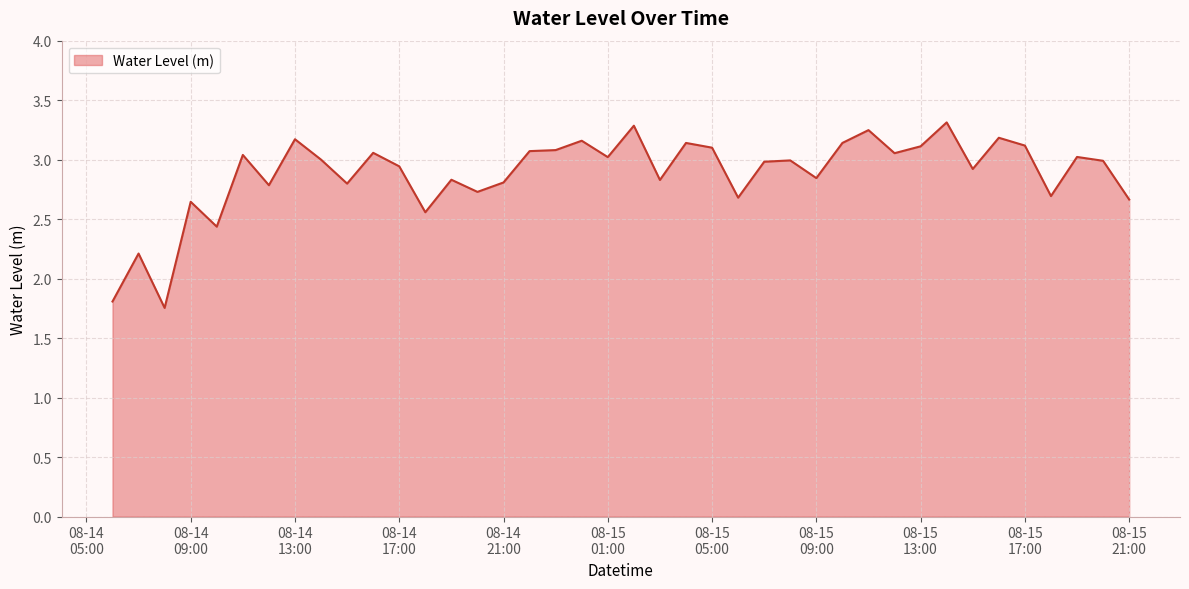

Count the number of data series in this chart.

1